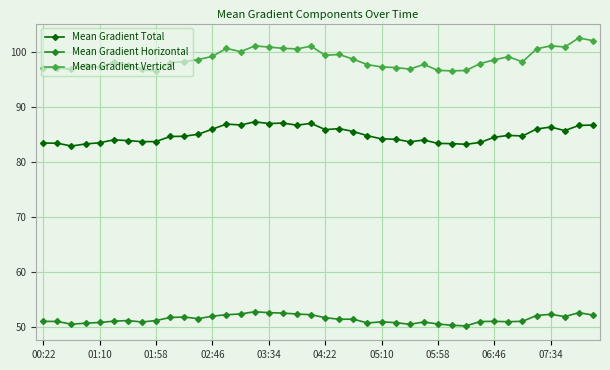

True or false: Mean Gradient Total has more than 1 interior local peaks.

True